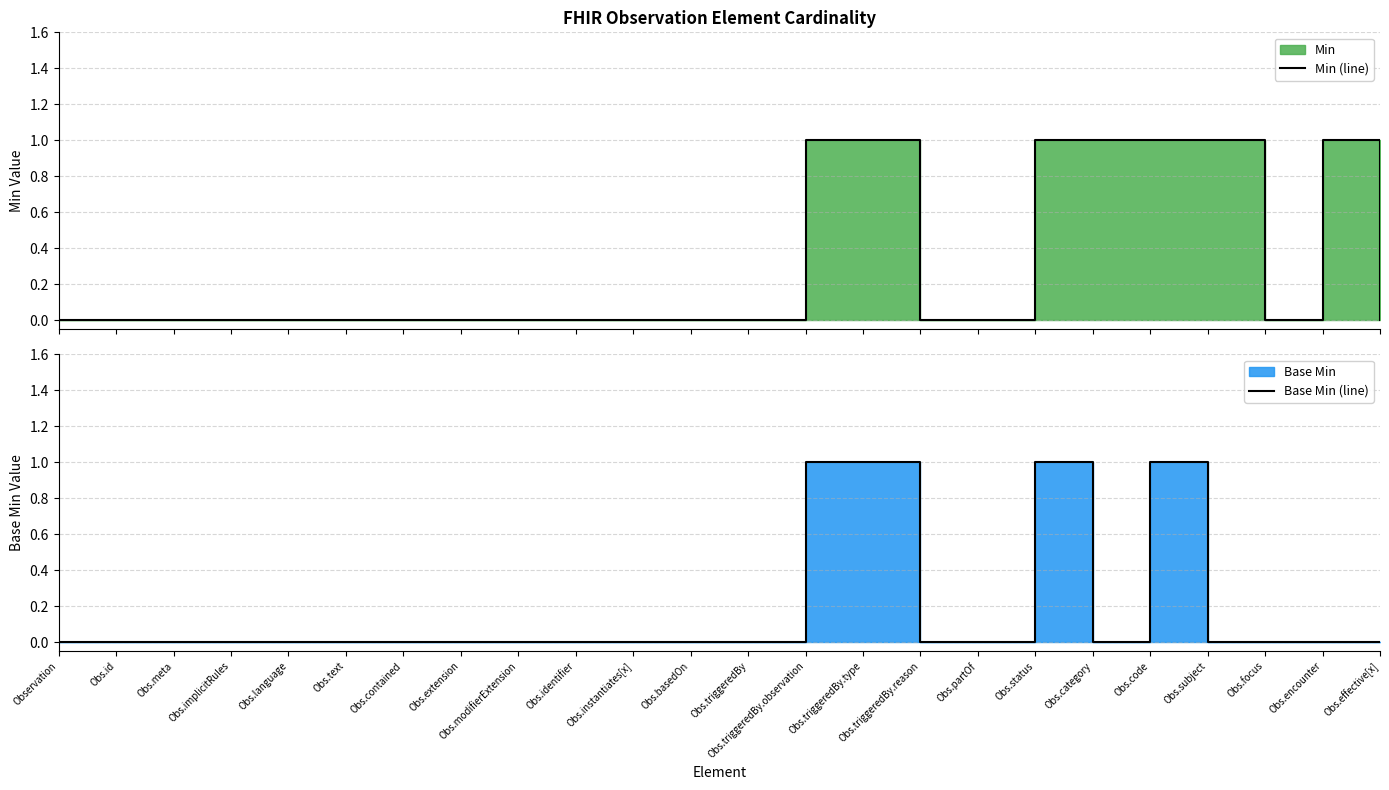

How many lines are shown in the chart?

2